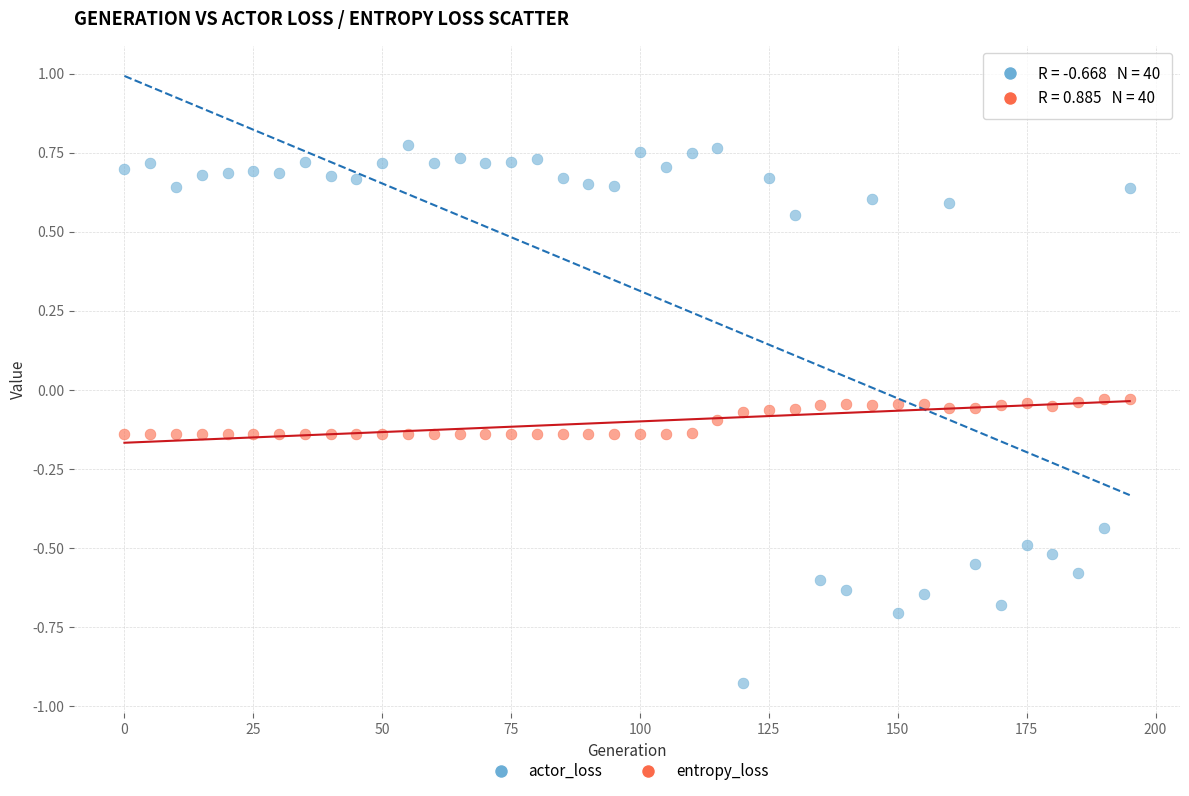

Which series reaches the minimum Y coordinate?

actor_loss